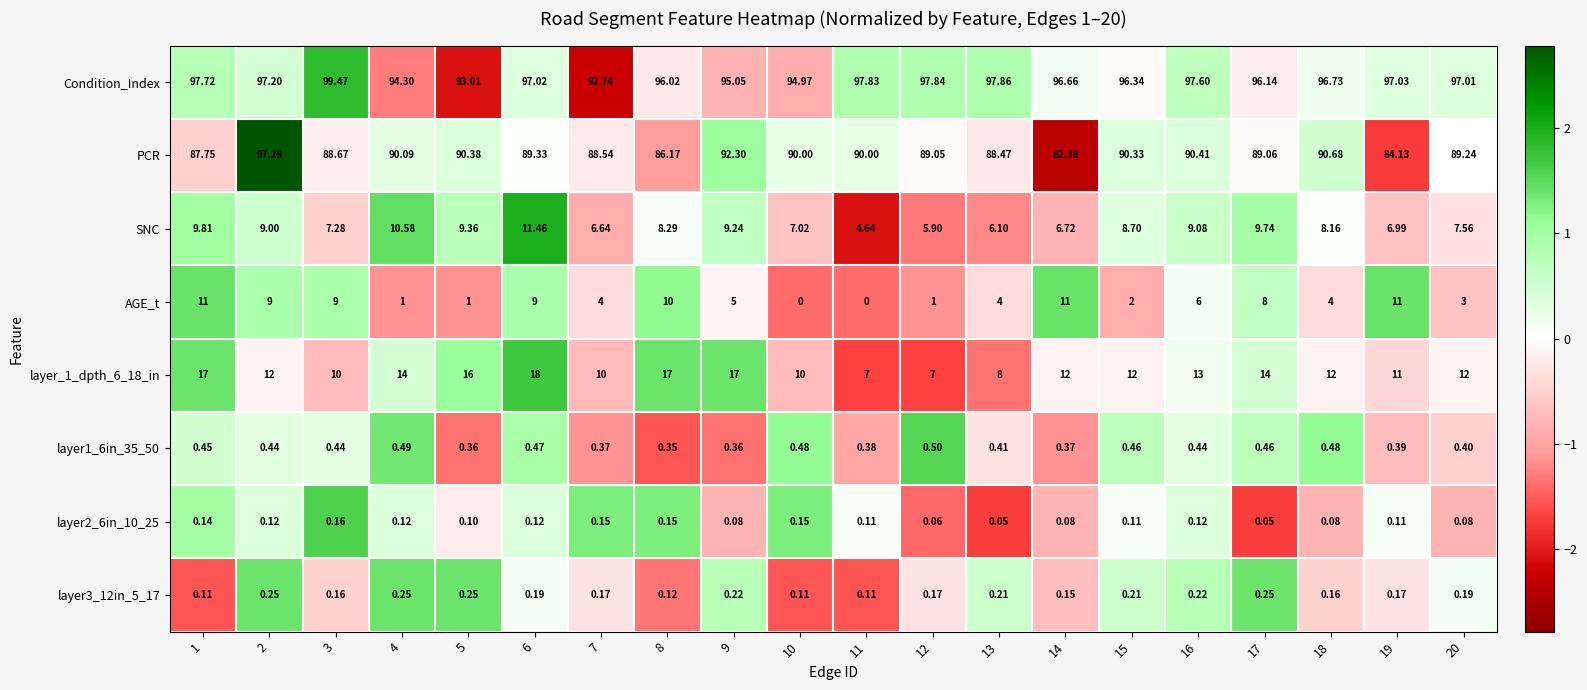

Which series has the largest range (max minus min)?

PCR